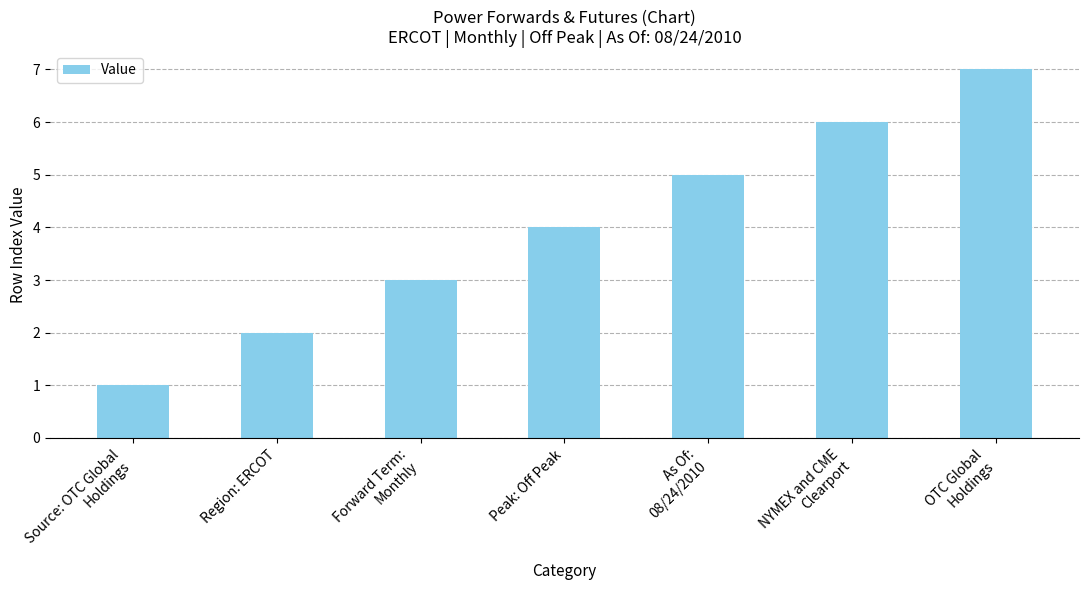

Count the values in the range 2 to 6.

5